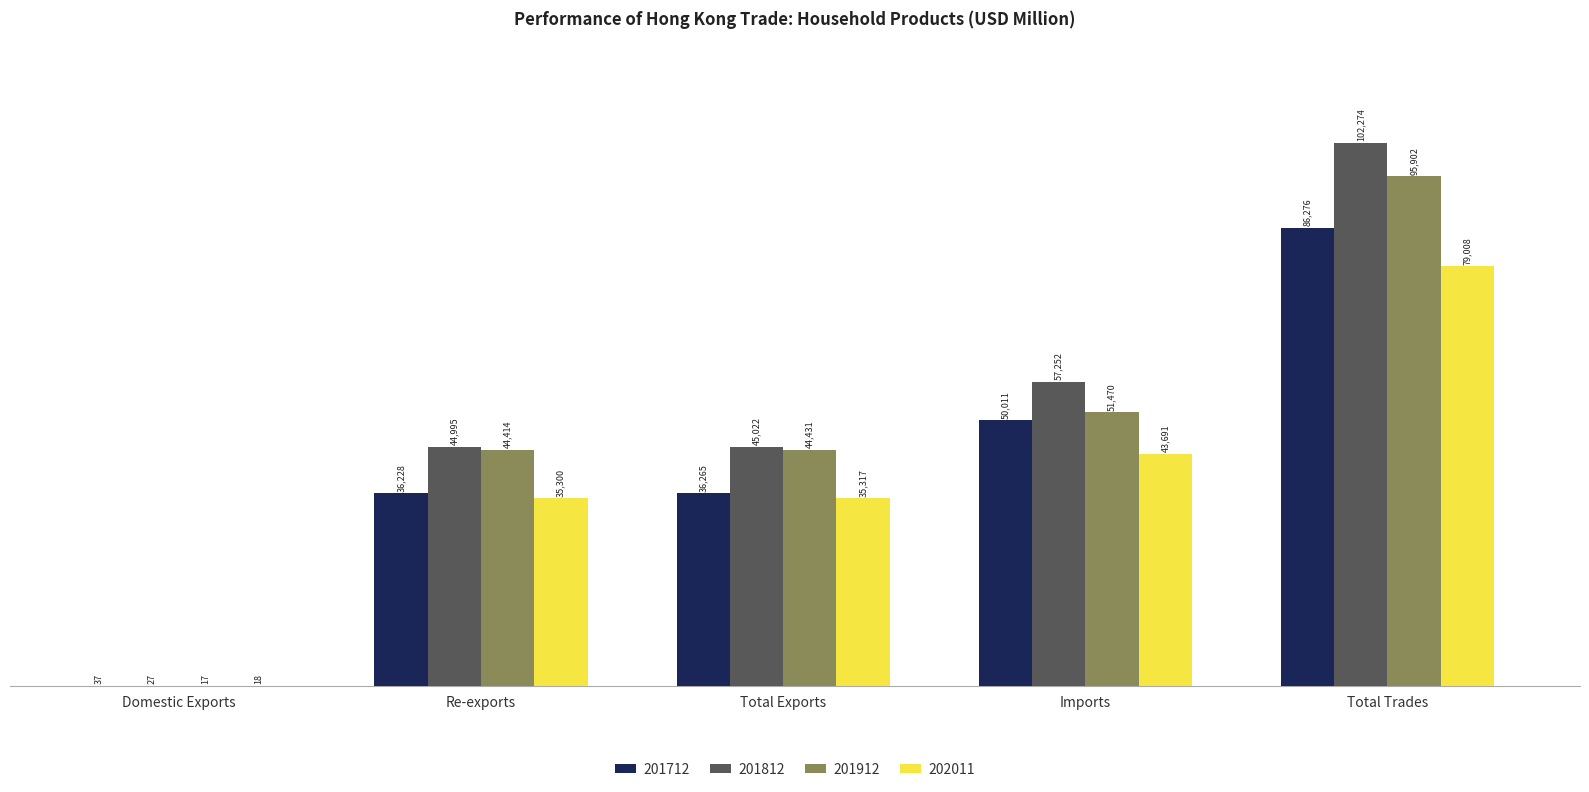

What is the approximate value of 202011 at Imports?

43690.5